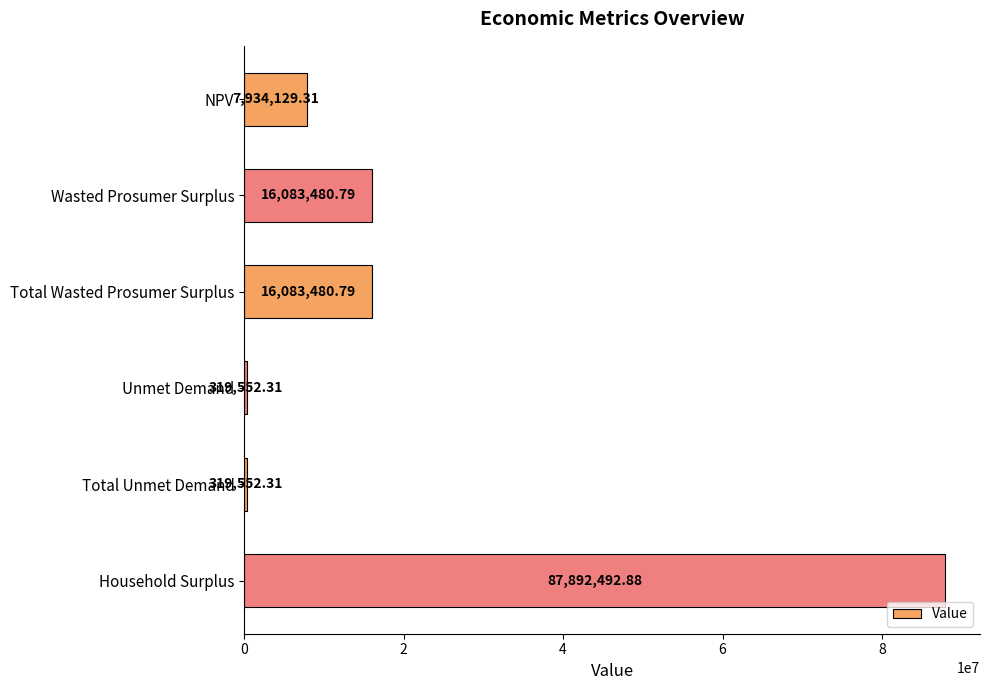

What is the sum of all values?

128632688.4